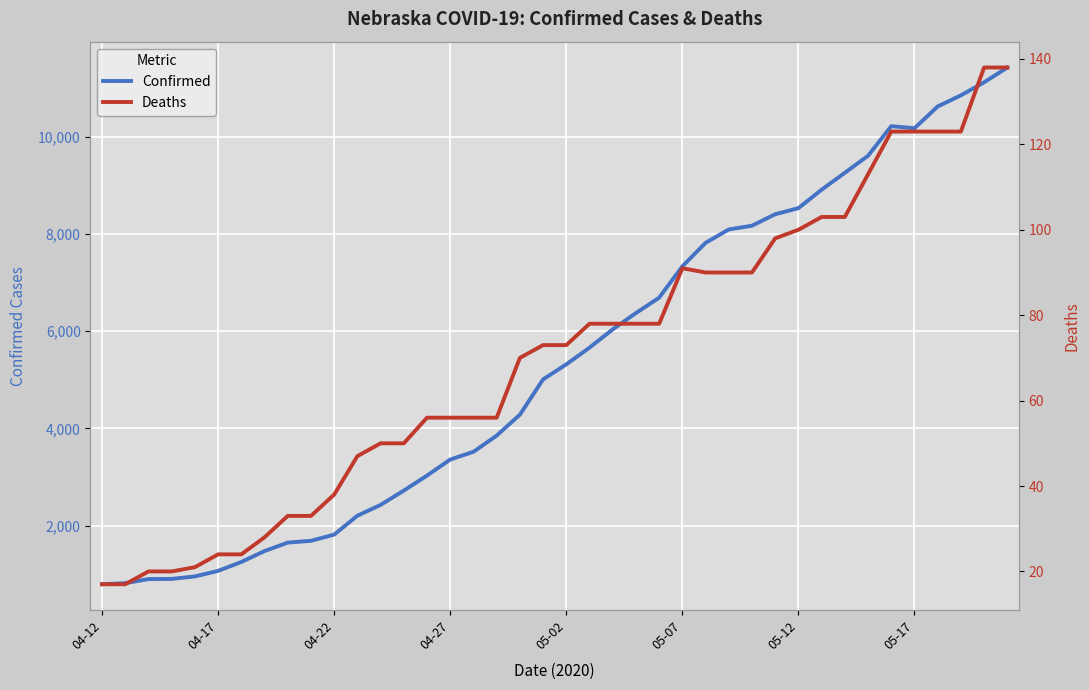

What is the minimum value for Confirmed?

791